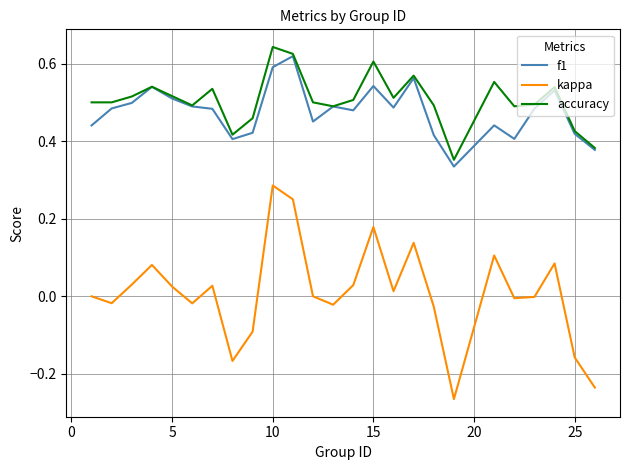

Which series has the widest spread of values?

kappa